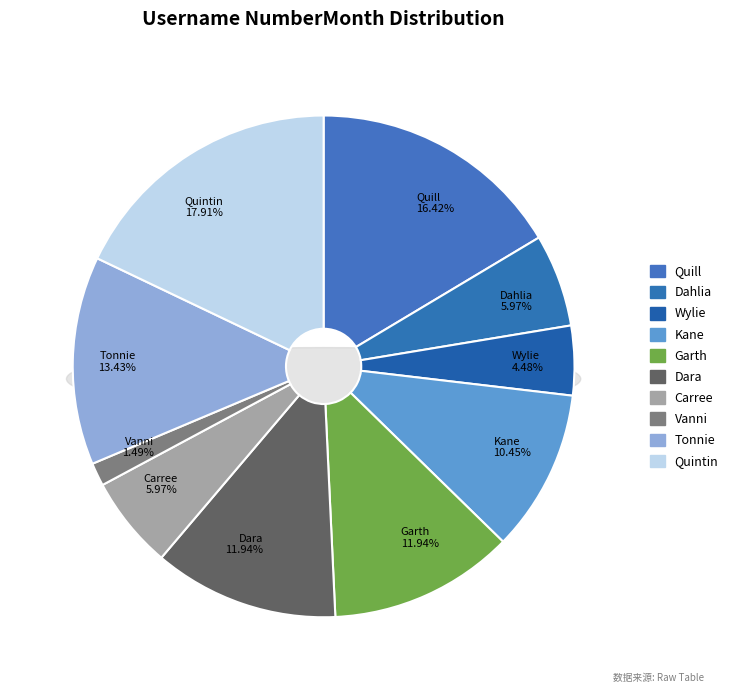

Is it true that Tonnie is 1% of the pie?

False